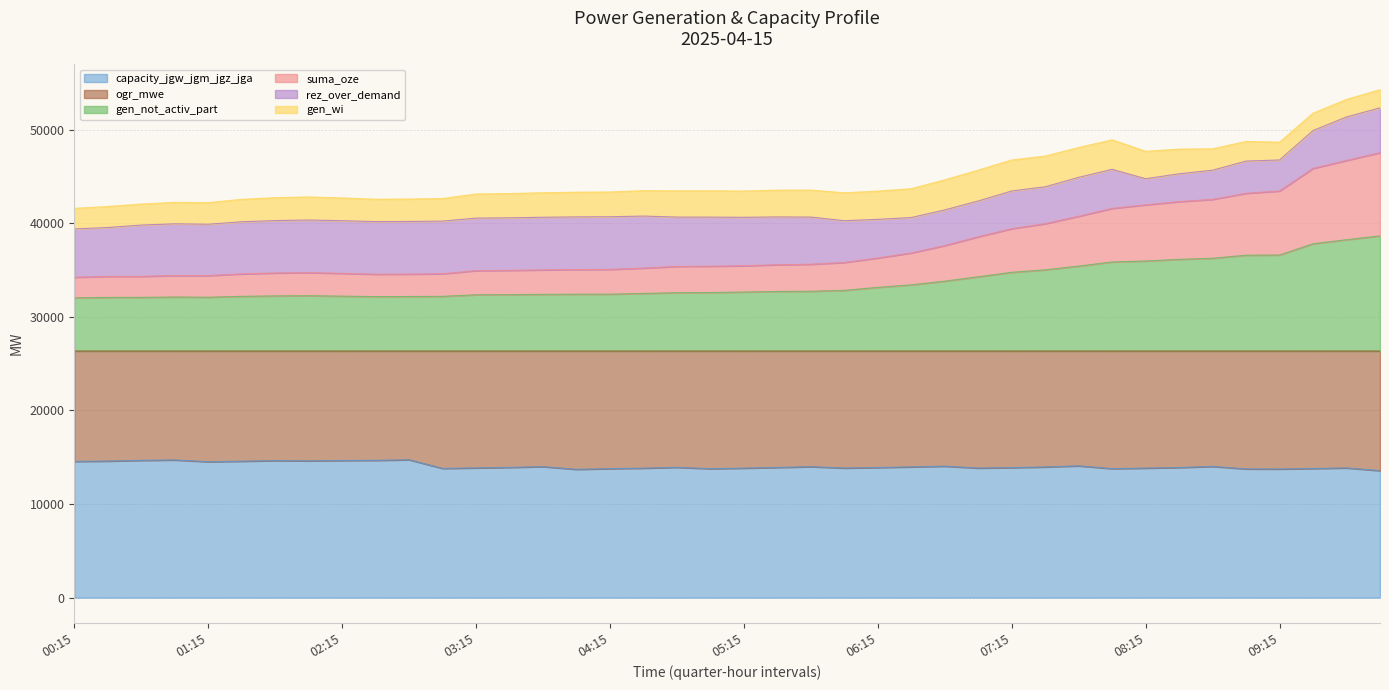

What is the lowest value of the capacity_jgw_jgm_jgz_jga series?

13562